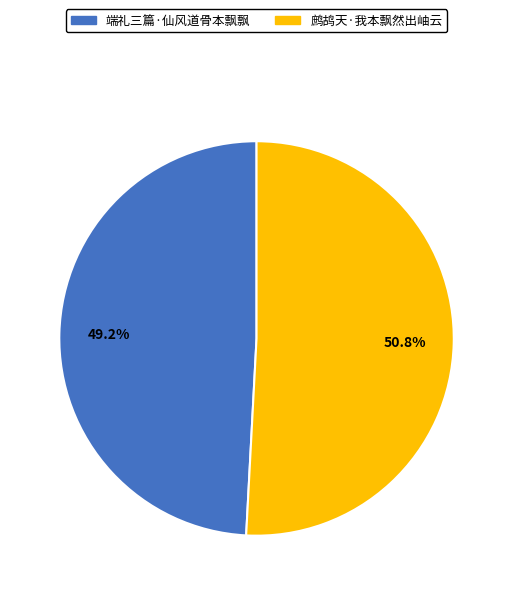

What percentage is the 鹧鸪天·我本飘然出岫云 slice, to the nearest percent?

51%